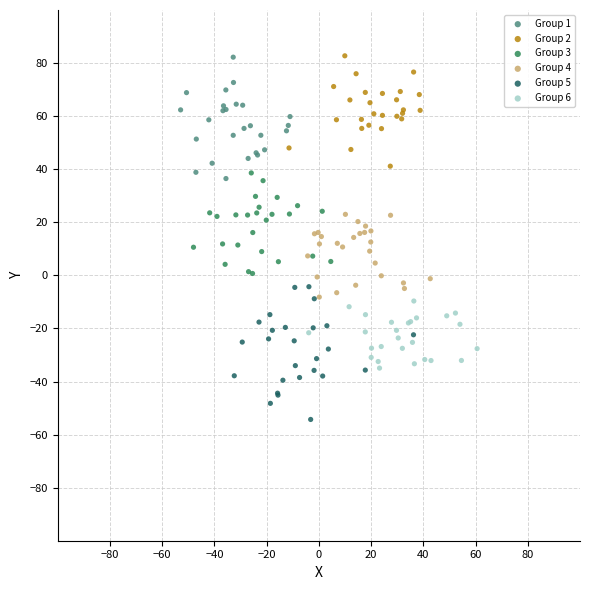

Which series reaches the minimum Y coordinate?

Group 5